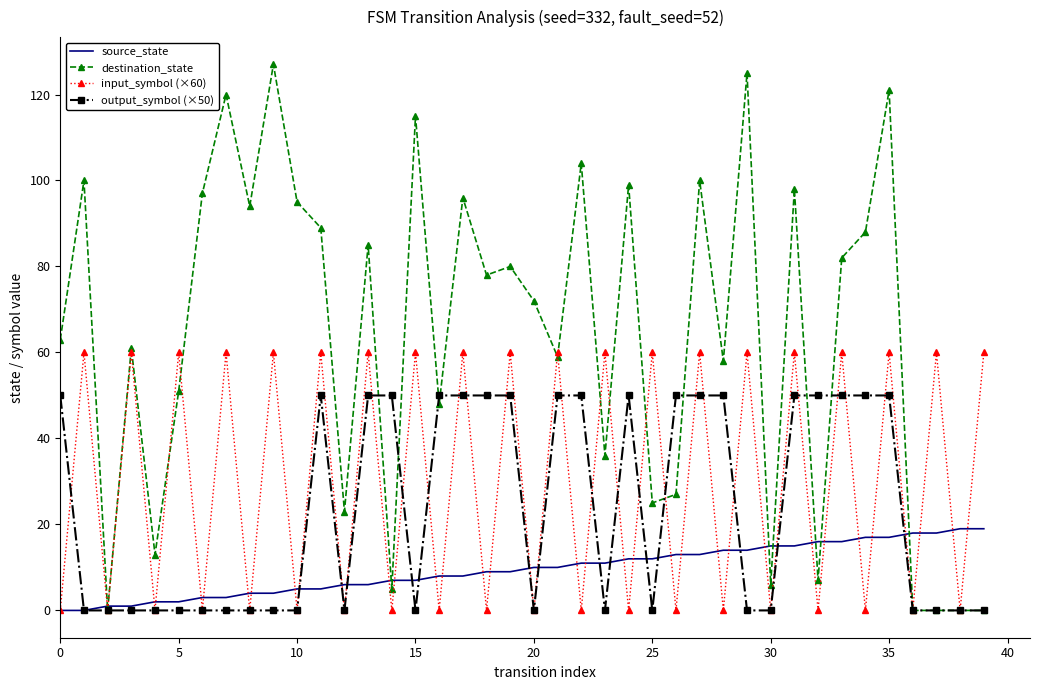

Rank the series by their maximum value, from lowest to highest.

source_state, output_symbol (×50), input_symbol (×60), destination_state